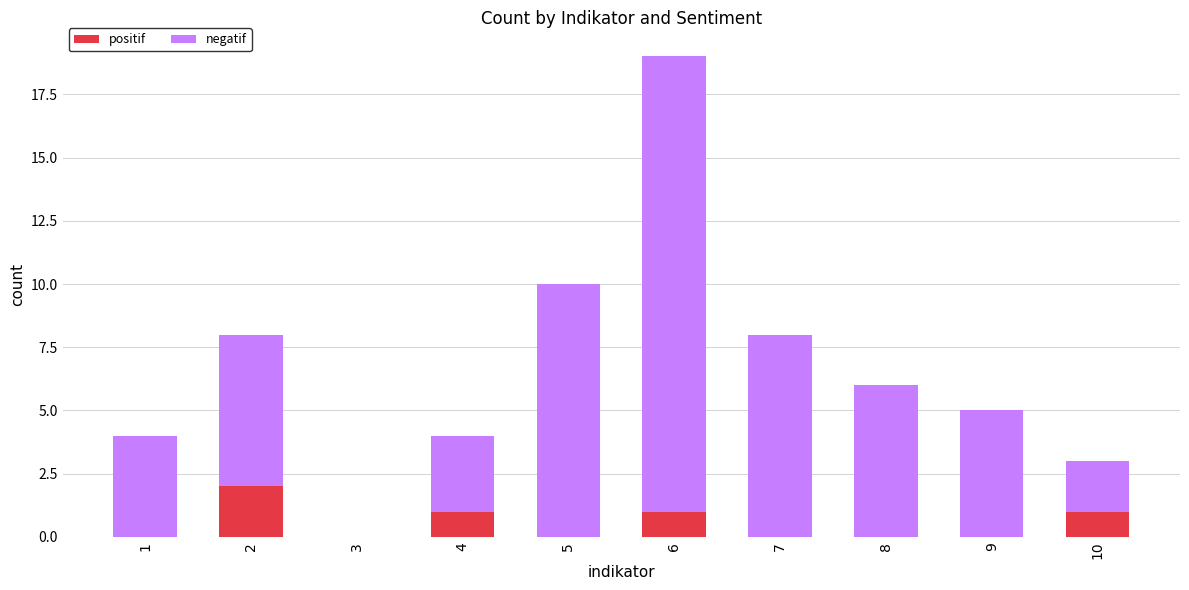

At which category is the sum across all series the highest?

6